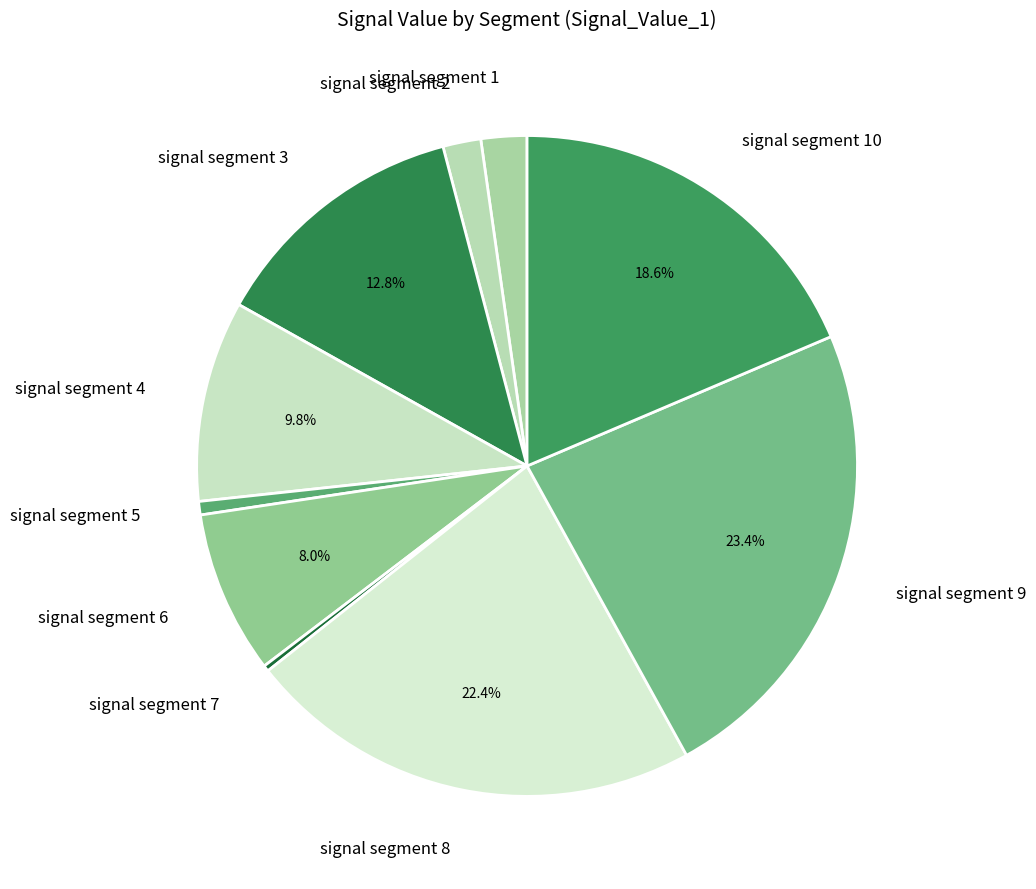

To the nearest percent, what percentage of the pie is signal segment 5?

1%